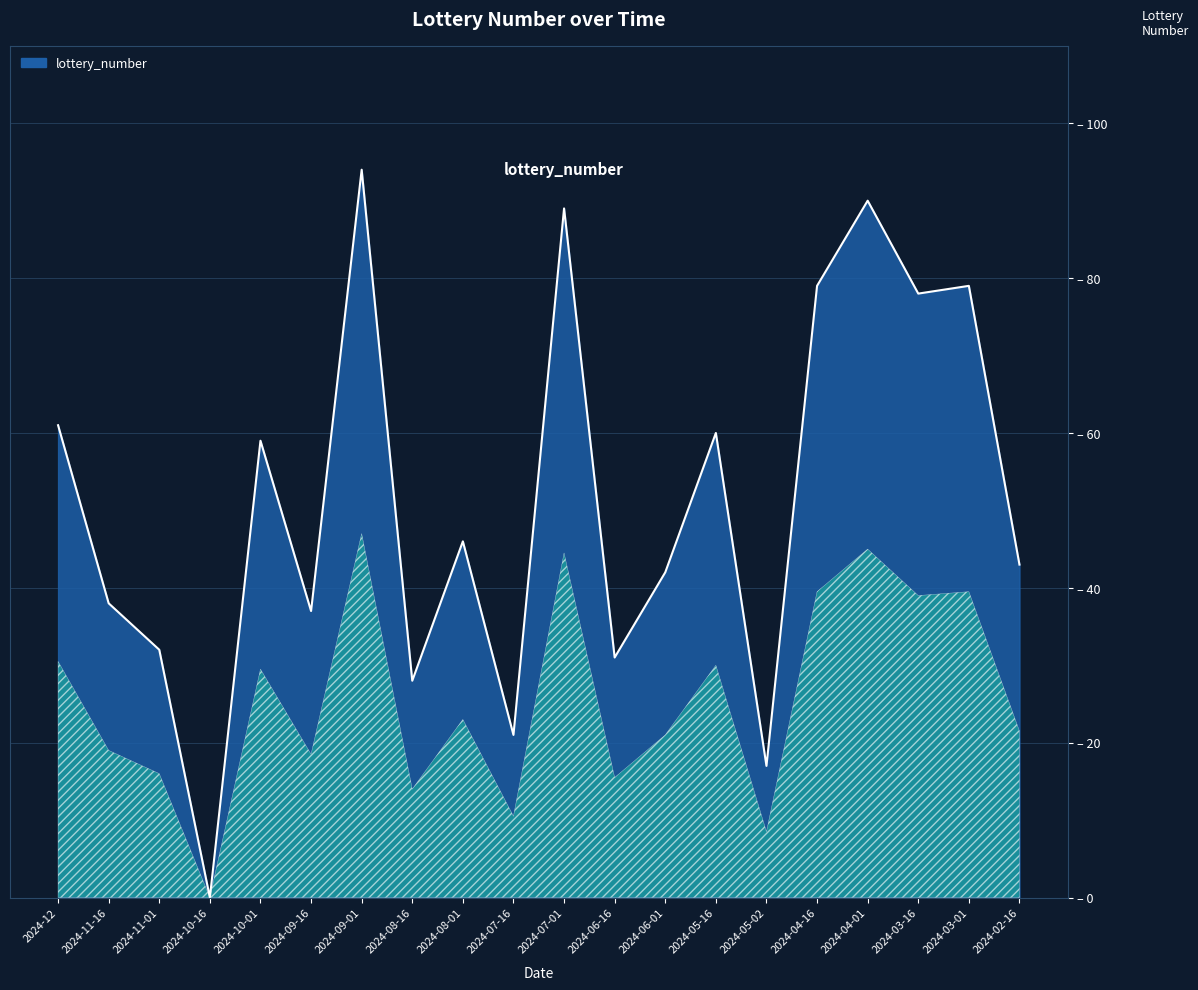

At which category does the data reach its first local valley?

2024-10-16